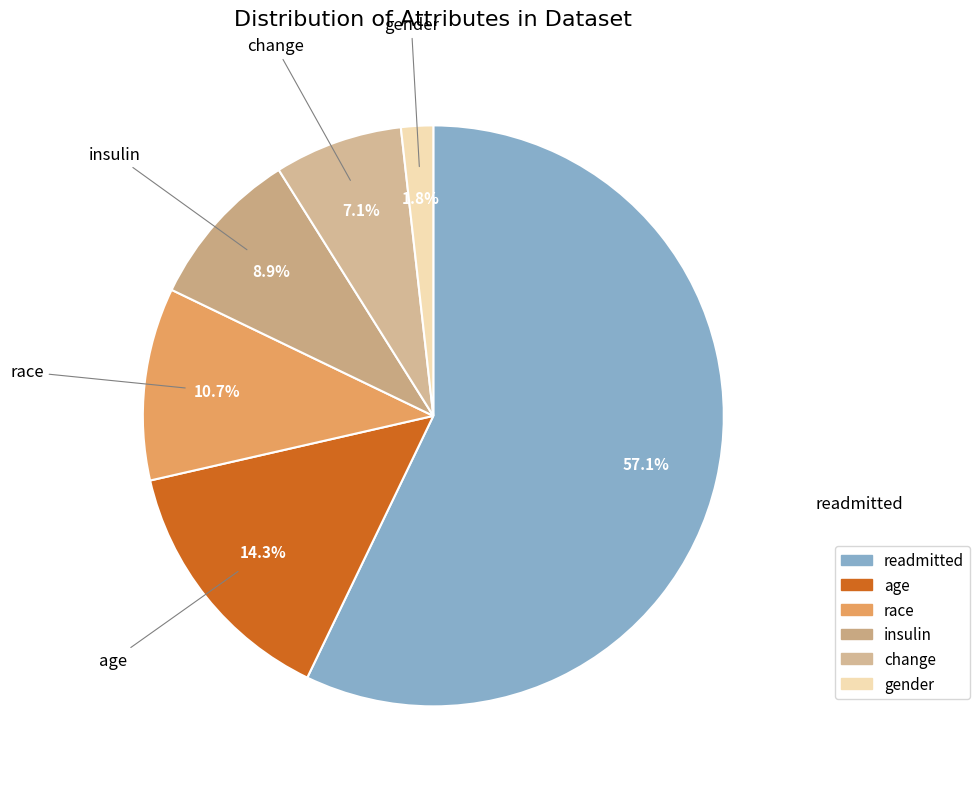

Between age and readmitted, which is larger?

readmitted